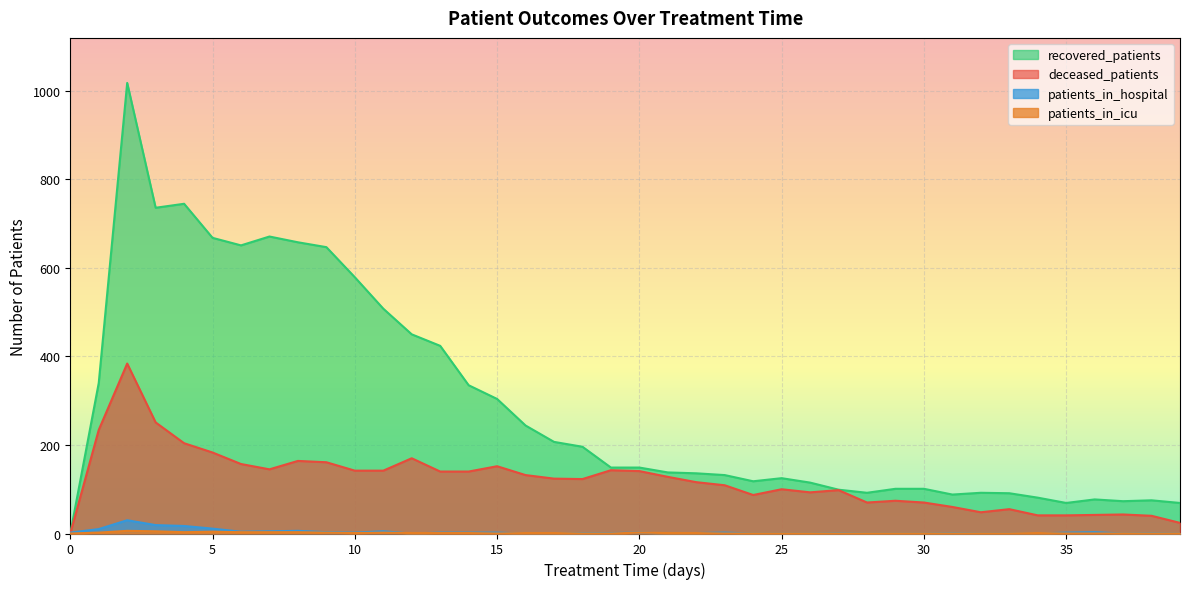

How many series are shown in this chart?

4